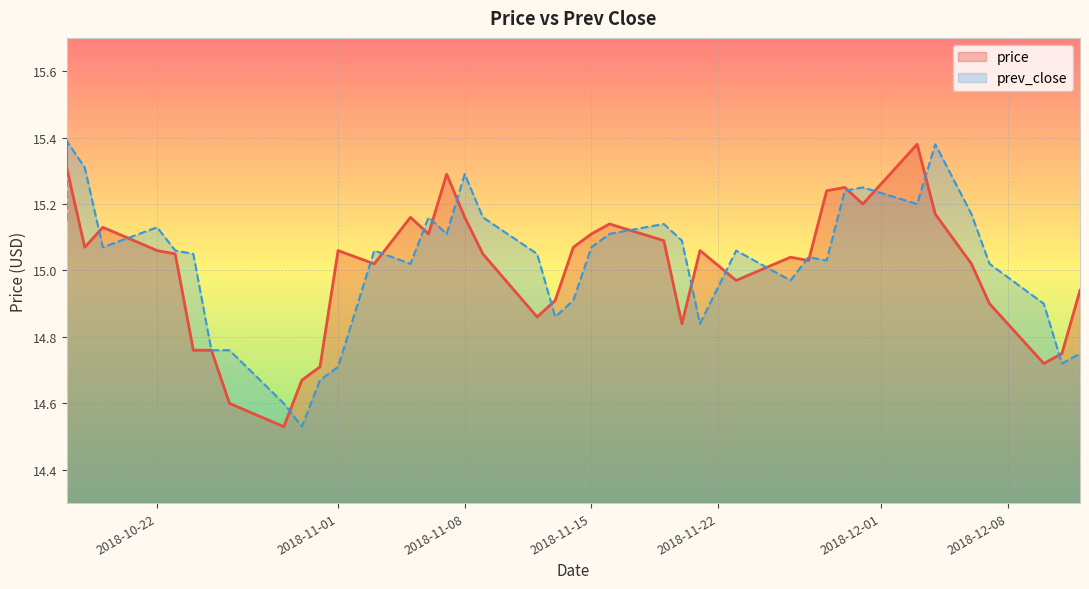

What is the total value across all series at 2018-11-08?

30.4